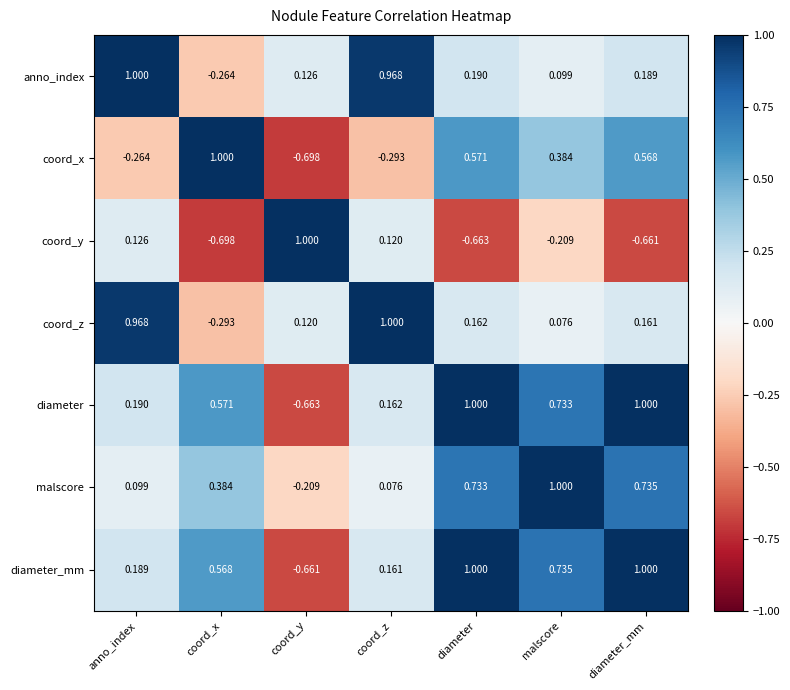

What is the spread (max minus min) of values at coord_y?

1.7